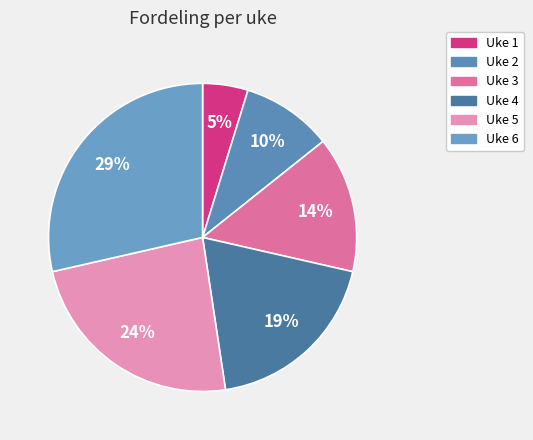

How many slices are in this pie chart?

6